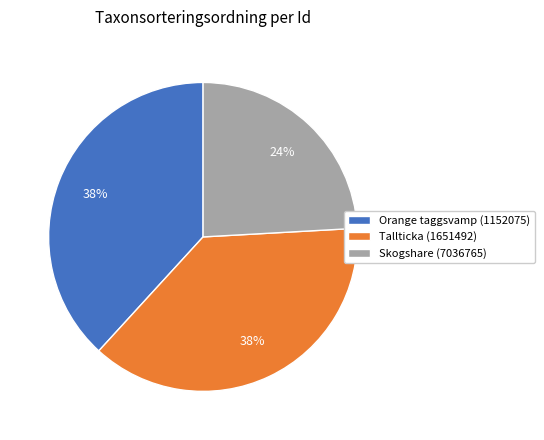

Is there any slice that represents more than half of the pie?

No